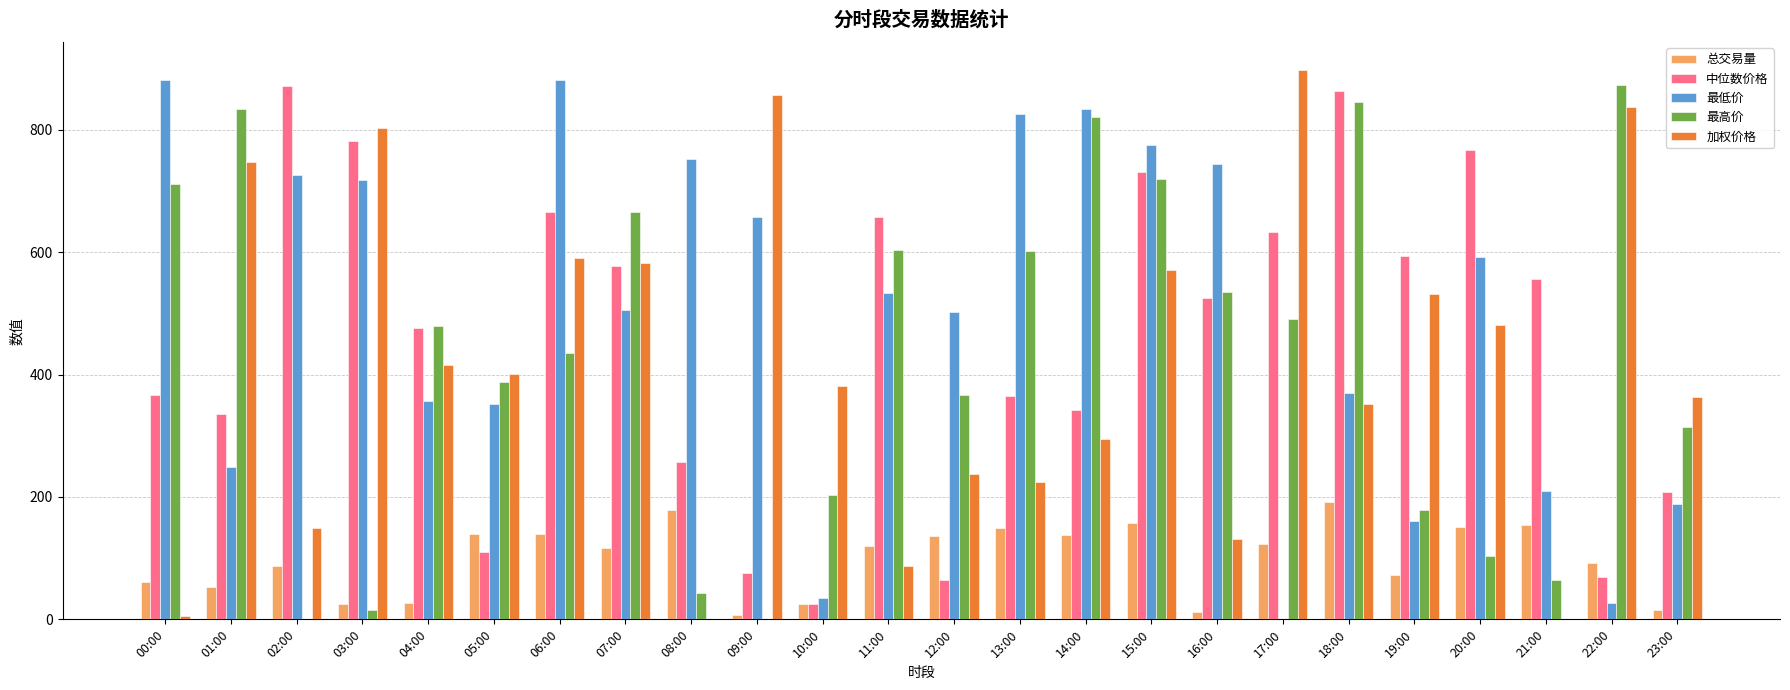

Which series has the largest total across all categories?

最低价